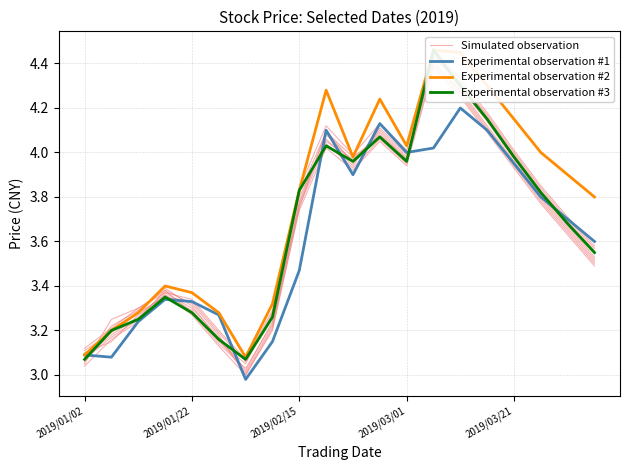

The value of Experimental observation #1 at 2019/02/15 is 4.7. True or false?

False